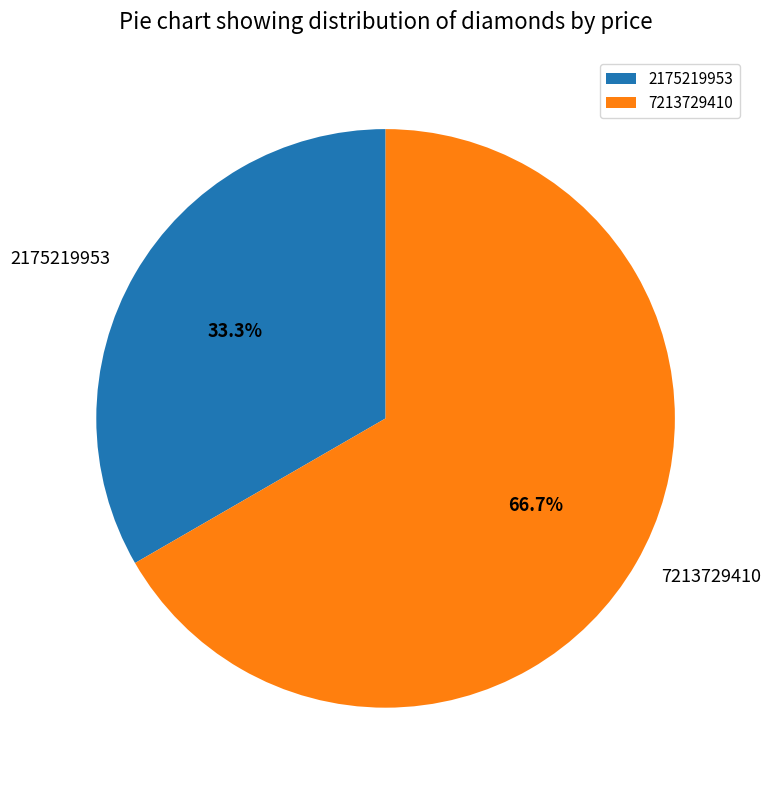

Combined, what portion of the pie is 7213729410 and 2175219953?

100.0%